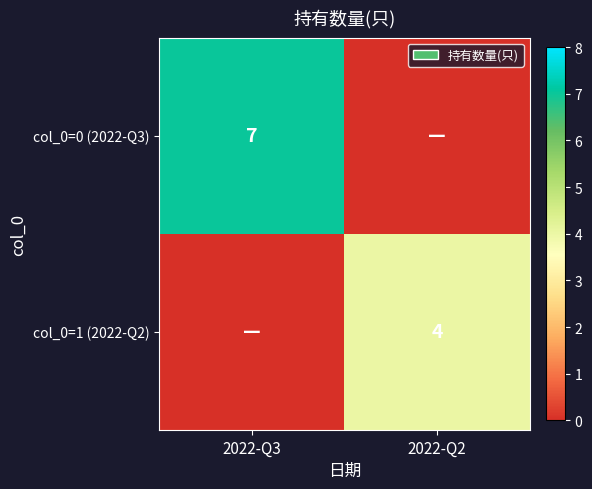

How many distinct data groups are displayed?

2